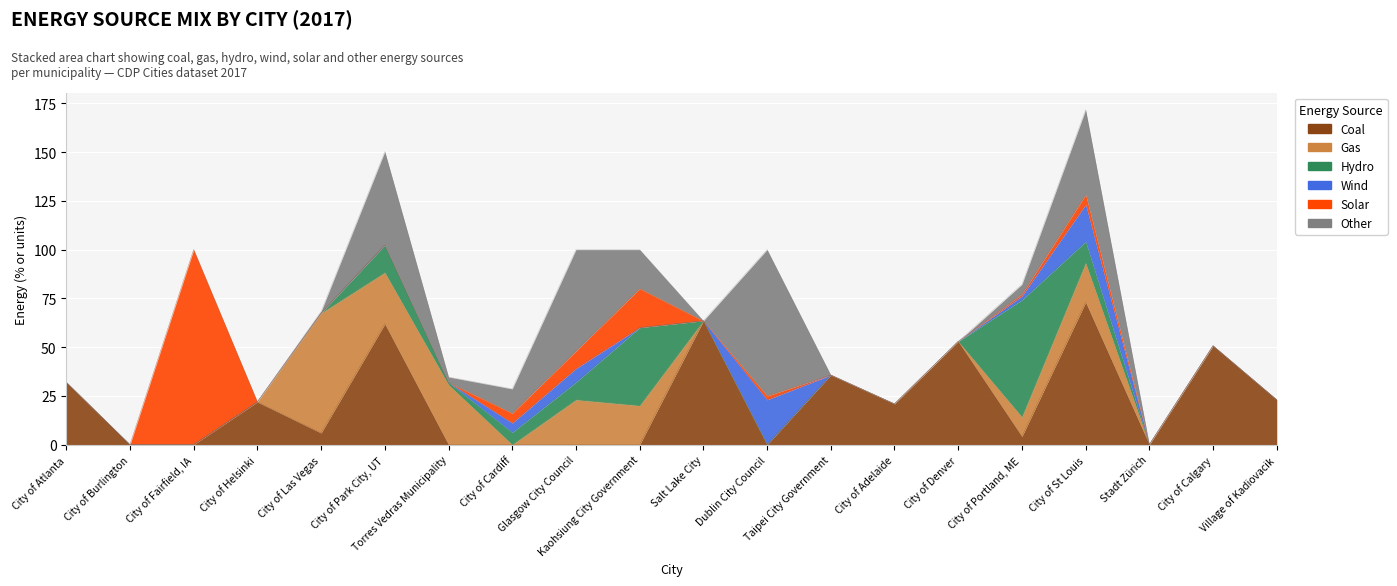

What is the sum of the Solar values at City of Cardiff and City of Las Vegas?

5.1